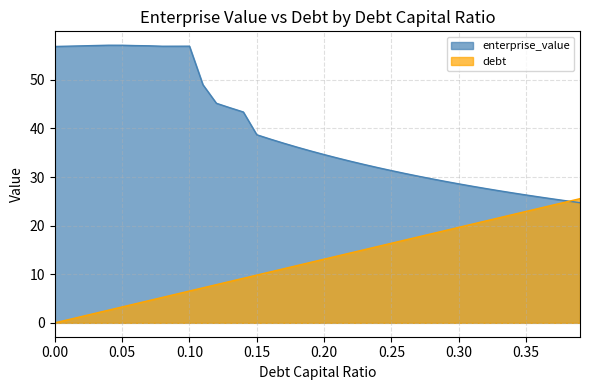

Between 0.26 and 0.32, which is larger?

0.32